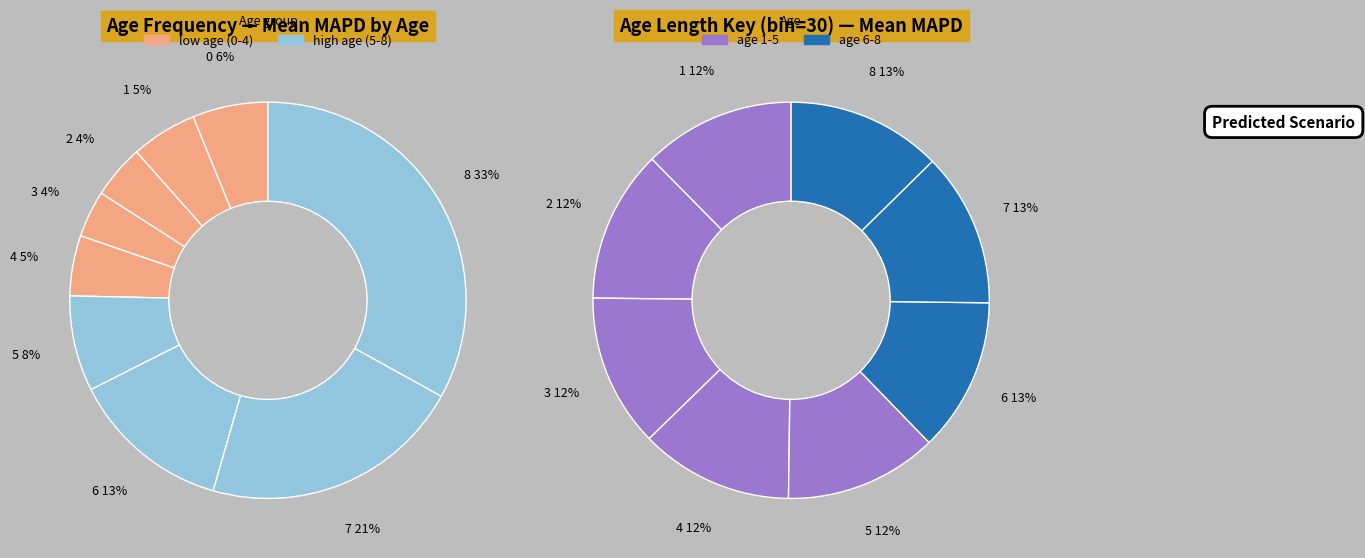

Is it true that 8 is 33% of the pie?

True